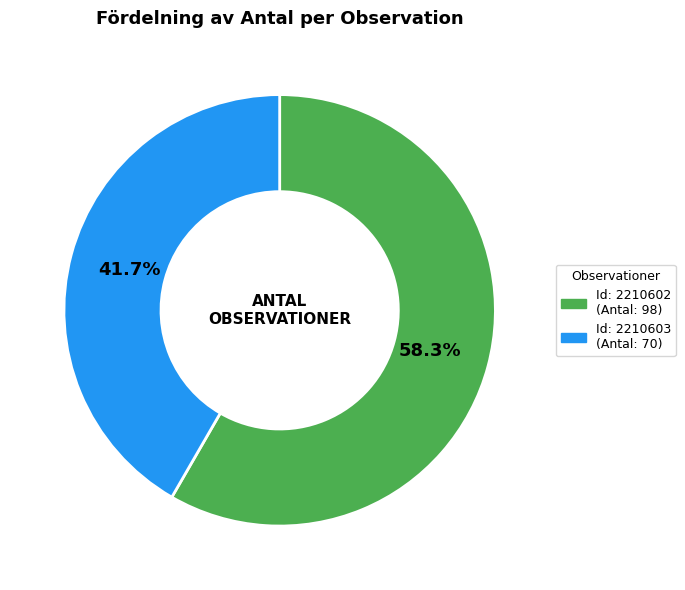

Is there a majority slice in this chart?

Yes